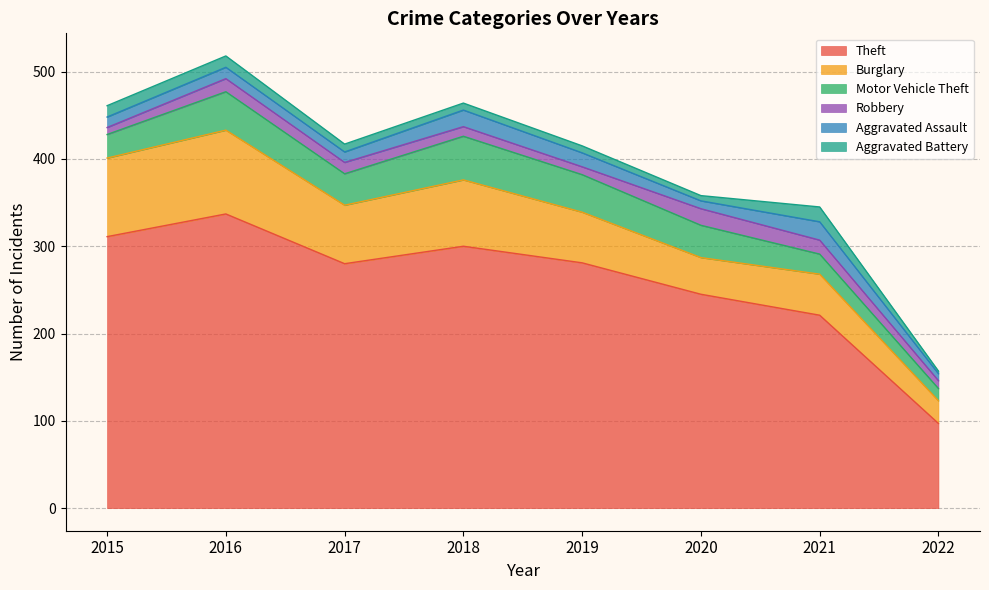

True or false: Motor Vehicle Theft has a value of 44 at 2016.

True